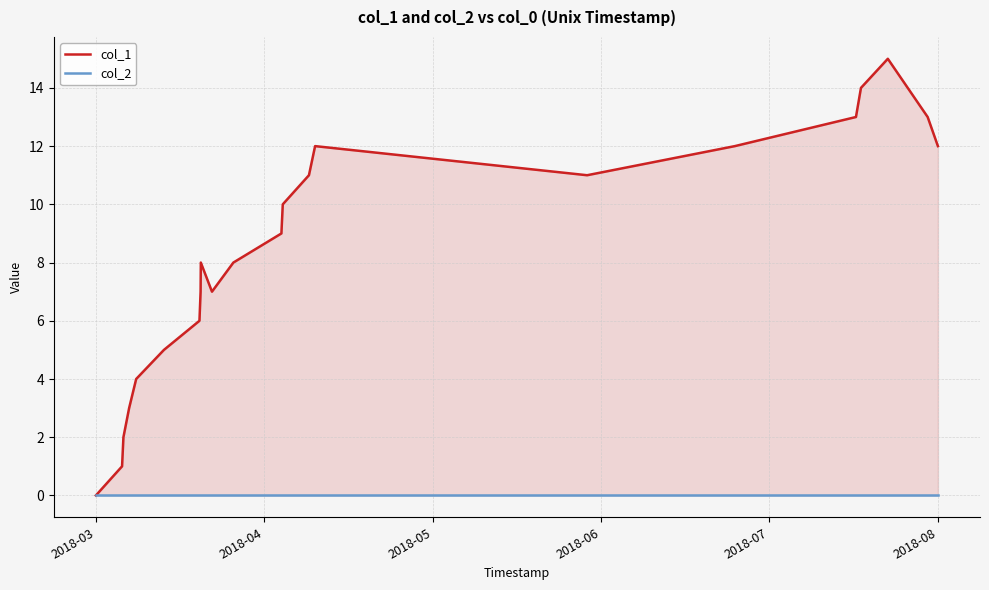

Reading right to left, what are all the values shown in this chart?

col_1: 12	13	15	14	13	12	11	12	11	10	9	8	7	8	7	6	5	4	3	2	1	0
col_2: 0	0	0	0	0	0	0	0	0	0	0	0	0	0	0	0	0	0	0	0	0	0